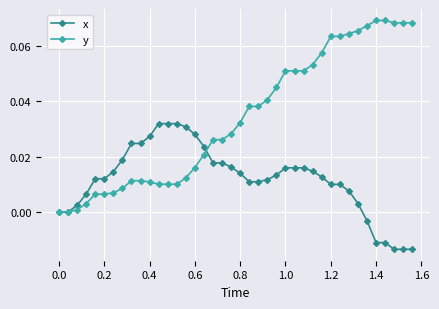

Count the number of categories in the chart.

40